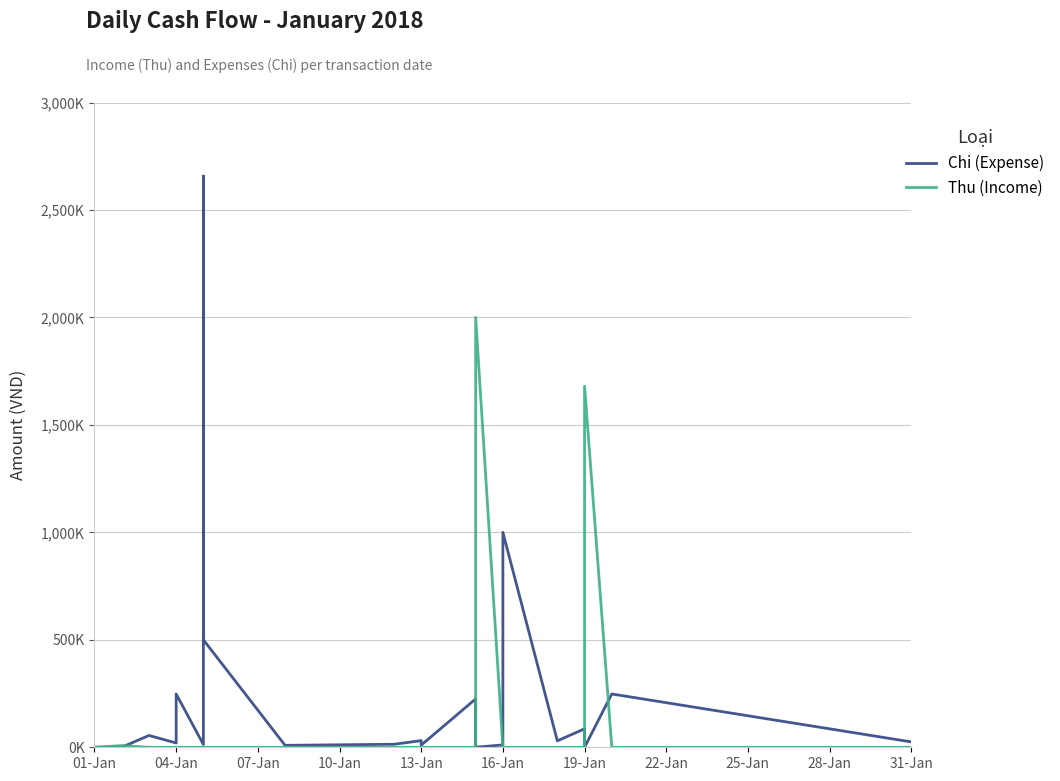

Is it true that Thu (Income) equals 0 at 01-Jan?

True